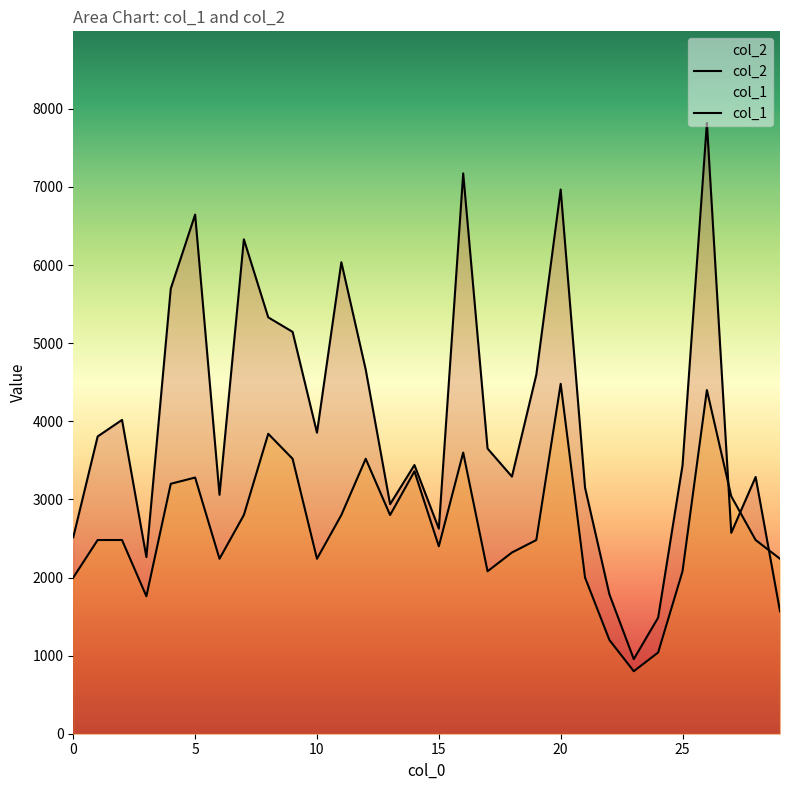

Reading right to left, extract all data points from this chart.

col_2: 1568	3287	2572	7820	3436	1487	955	1784	3150	6968	4596	3292	3651	7174	2625	3440	2939	4662	6037	3854	5145	5331	6330	3059	6647	5698	2261	4018	3806	2516
col_1: 2240	2480	3040	4400	2080	1040	800	1200	2000	4480	2480	2320	2080	3600	2400	3360	2800	3520	2800	2240	3520	3840	2800	2240	3280	3200	1760	2480	2480	2000